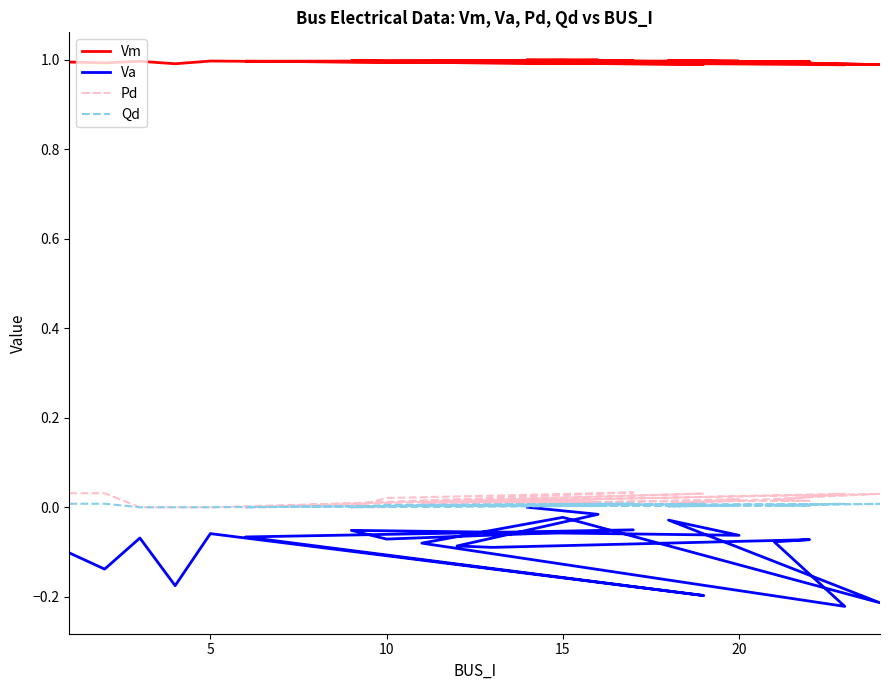

Is this an area chart (filled region under the line)?

No